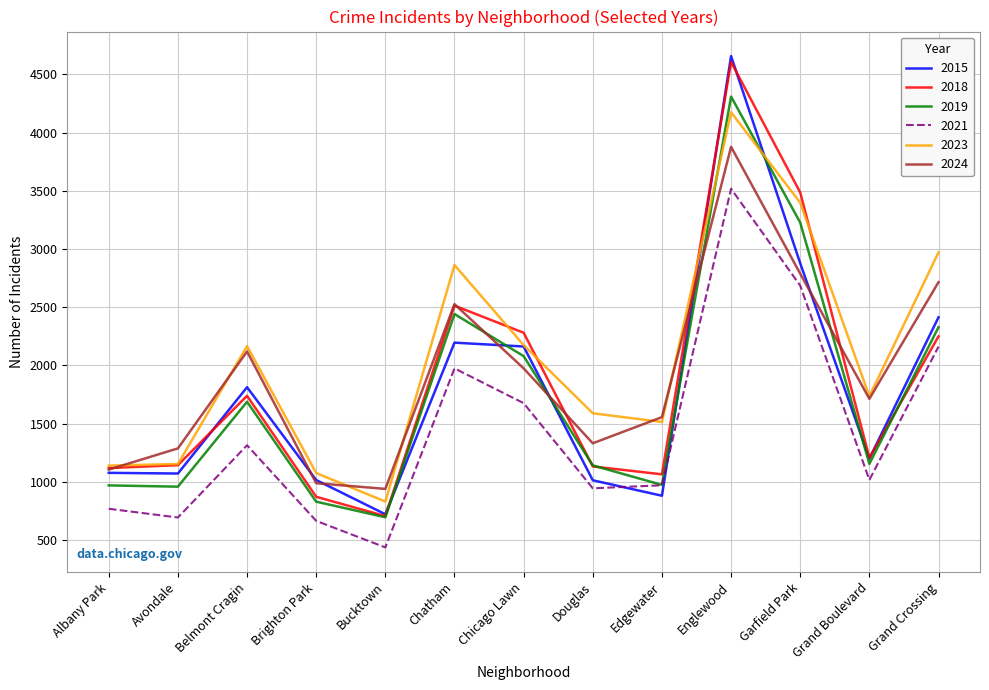

How many lines are shown in the chart?

6